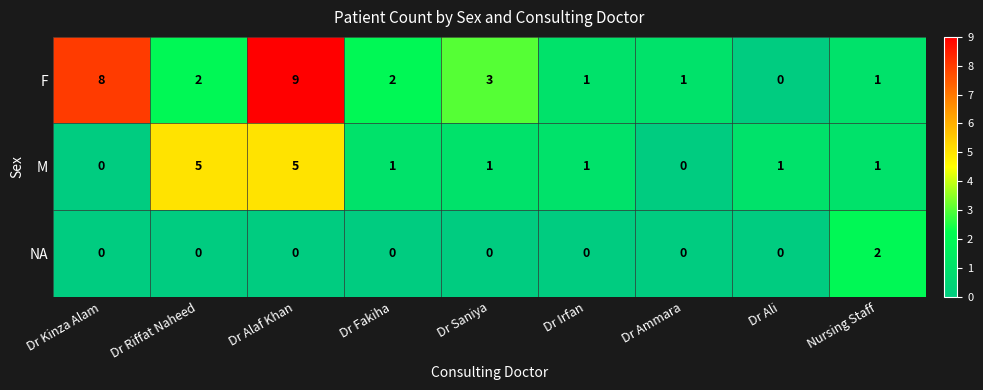

What is the difference between the maximum and minimum values in the M series?

5